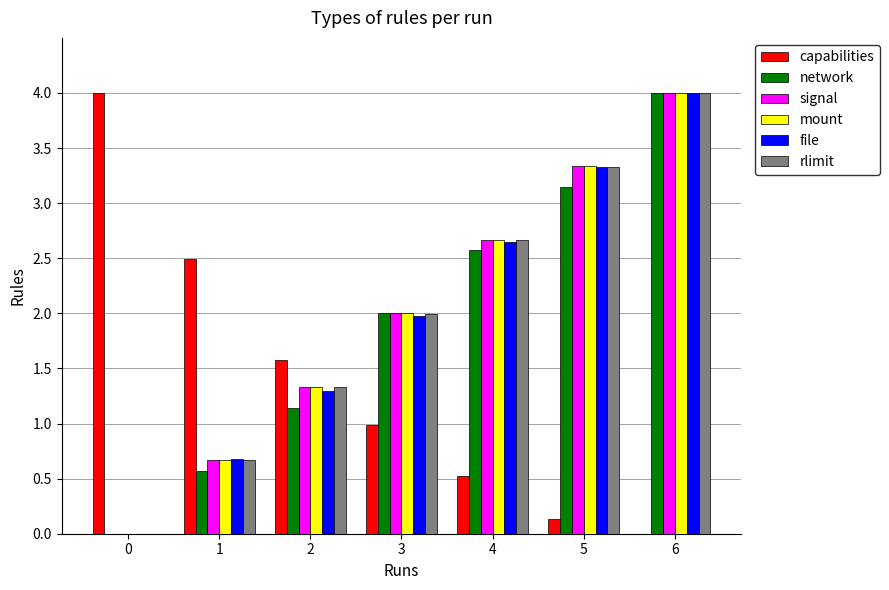

What is the total value across all series at 2?

8.0